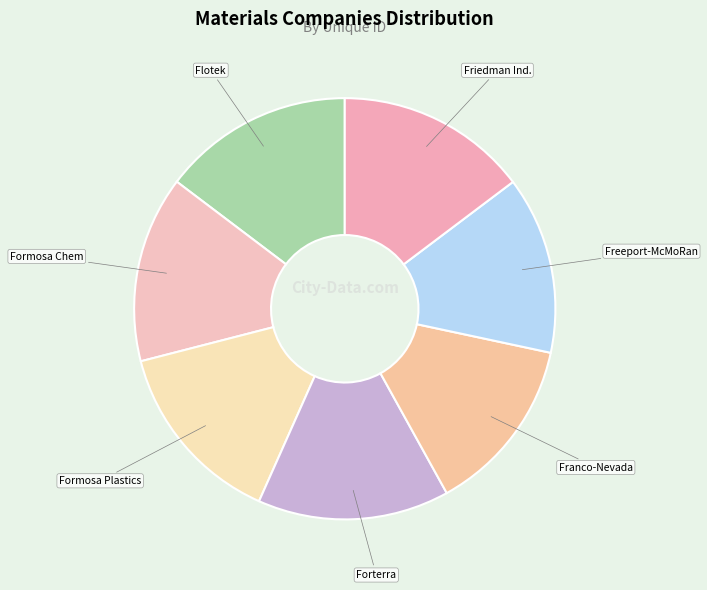

The Flotek slice represents 15% of the pie. True or false?

True